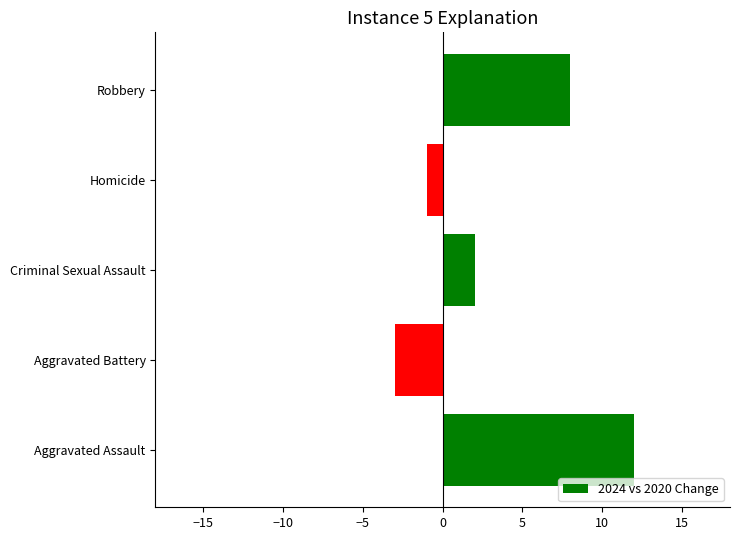

List the labels in order of value, smallest first.

Aggravated Battery, Homicide, Criminal Sexual Assault, Robbery, Aggravated Assault